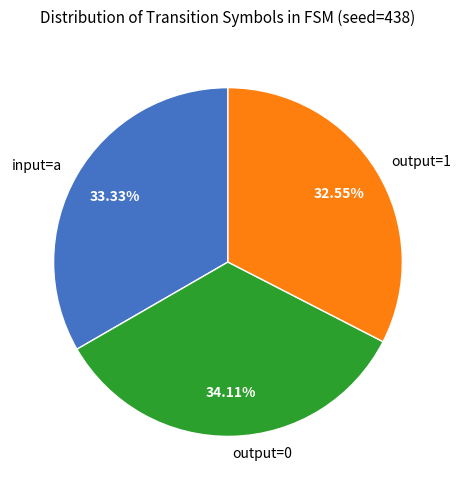

Is there any slice that represents more than half of the pie?

No